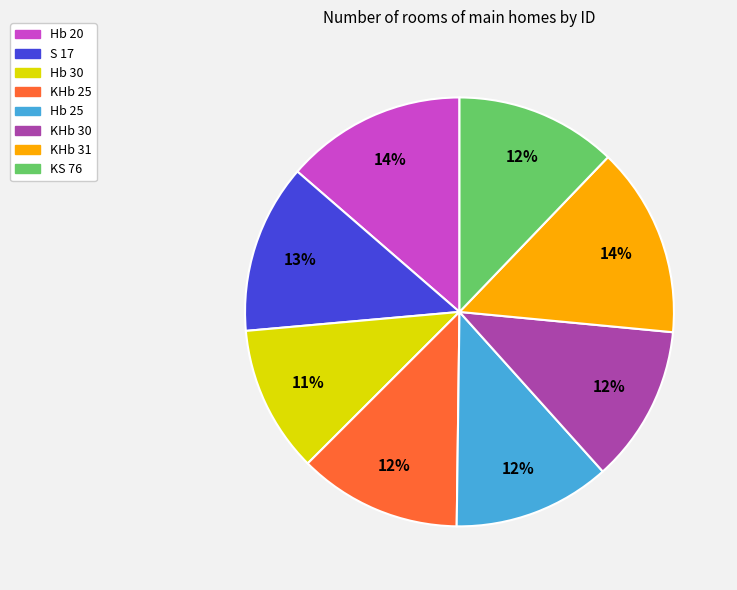

Which has a higher value, KHb 31 or Hb 30?

KHb 31